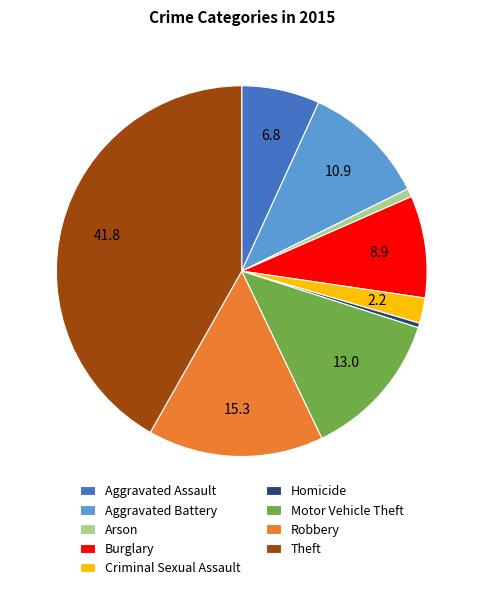

What is the ratio of the value at Burglary to the value at Aggravated Assault?

1.3